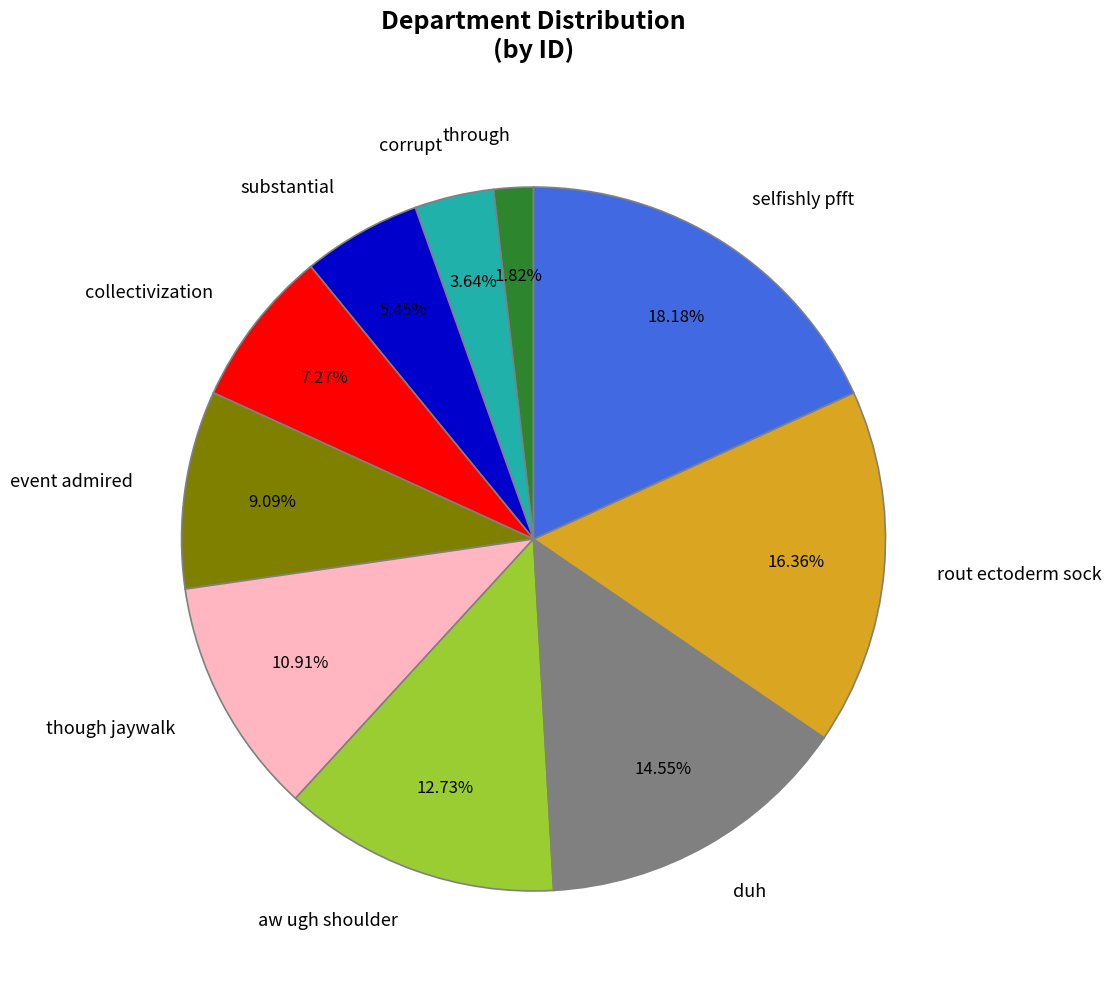

Which category has the smallest portion of the pie?

through